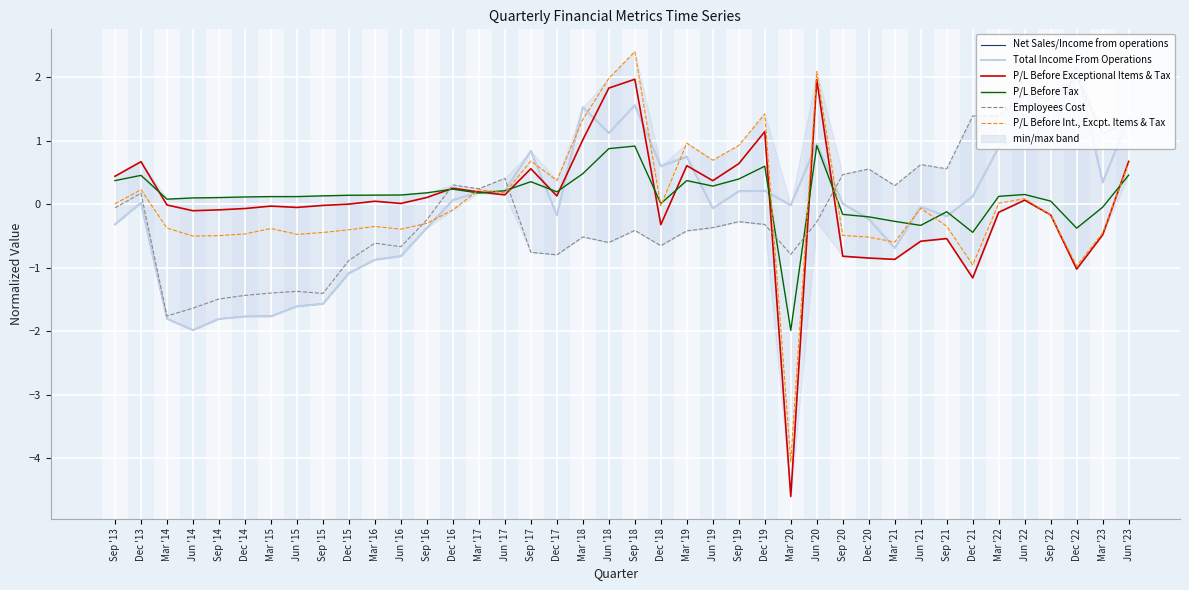

What is the value of the Total Income From Operations point at the 21st from the left?

1.6